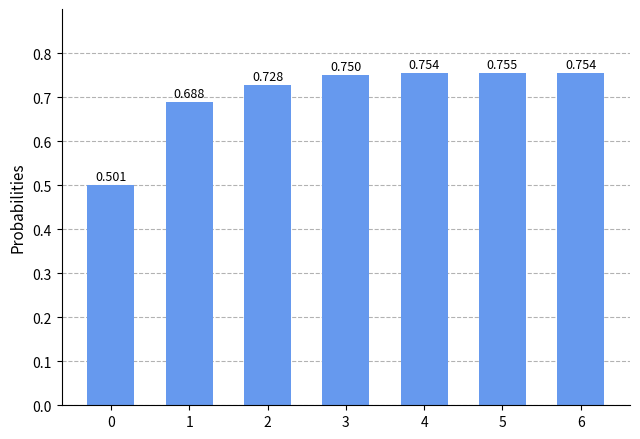

What is the minimum value shown in the chart?

0.5